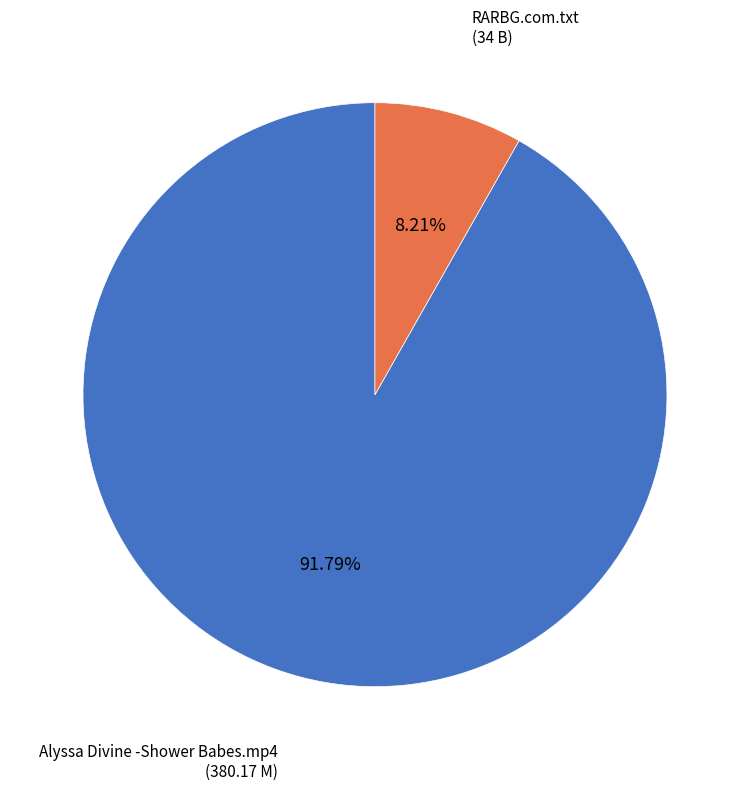

Is there any slice that represents more than half of the pie?

Yes